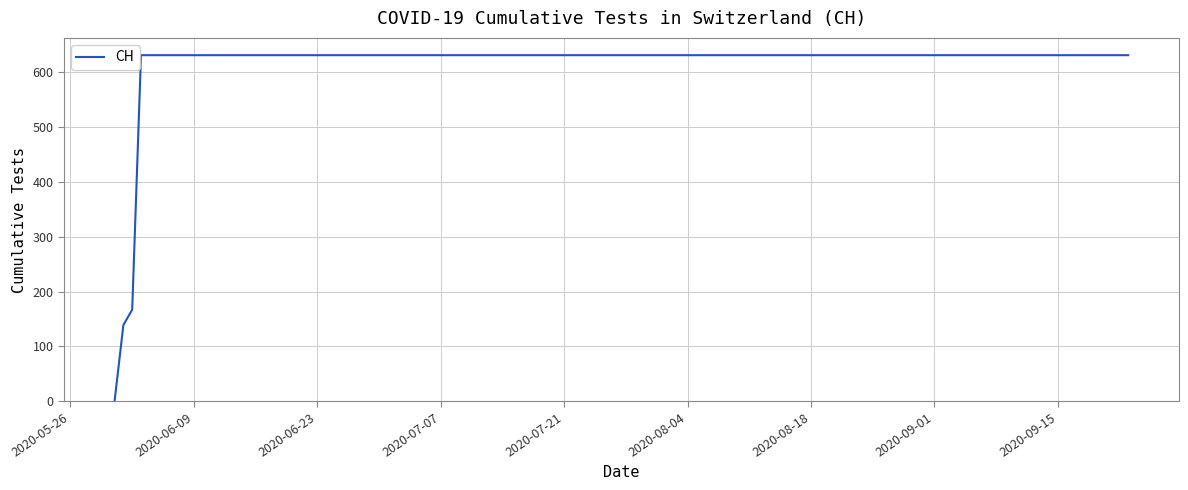

Reading left to right, what are all the values shown in this chart?

0	139	167	631	631	631	631	631	631	631	631	631	631	631	631	631	631	631	631	631